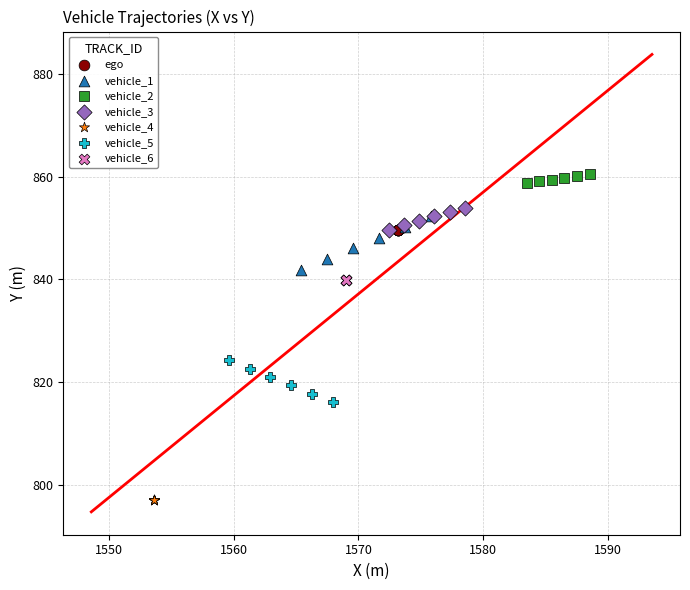

Which series reaches the minimum Y coordinate?

vehicle_4